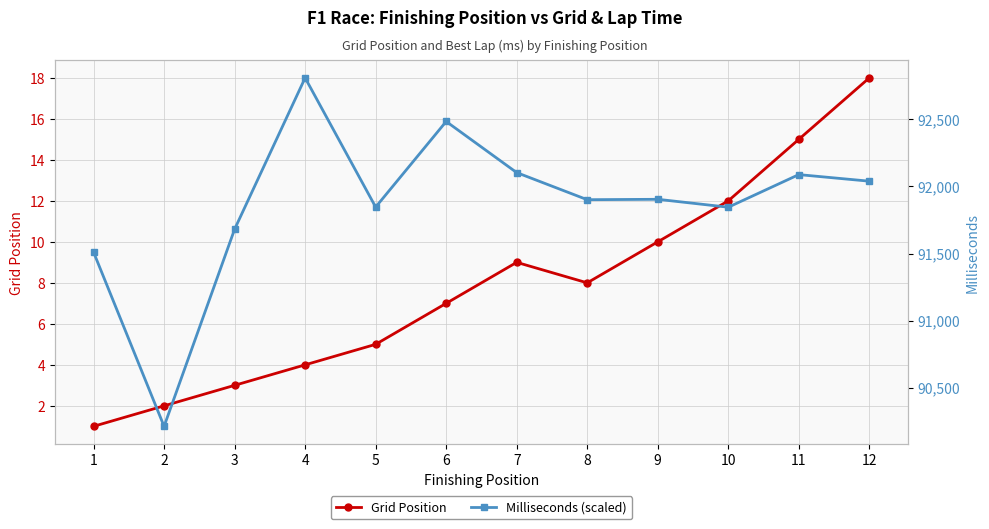

What is the difference between the maximum and minimum values in the Milliseconds (scaled) series?

2597